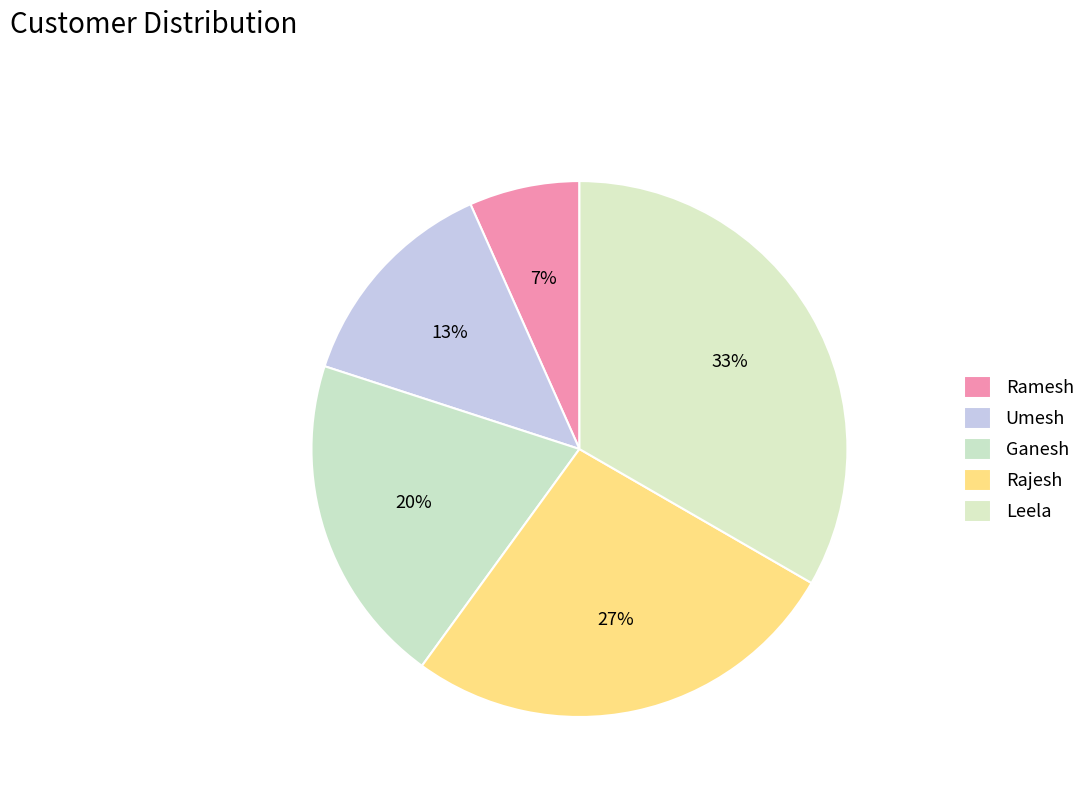

What is the change in value from Umesh to Ganesh?

+1